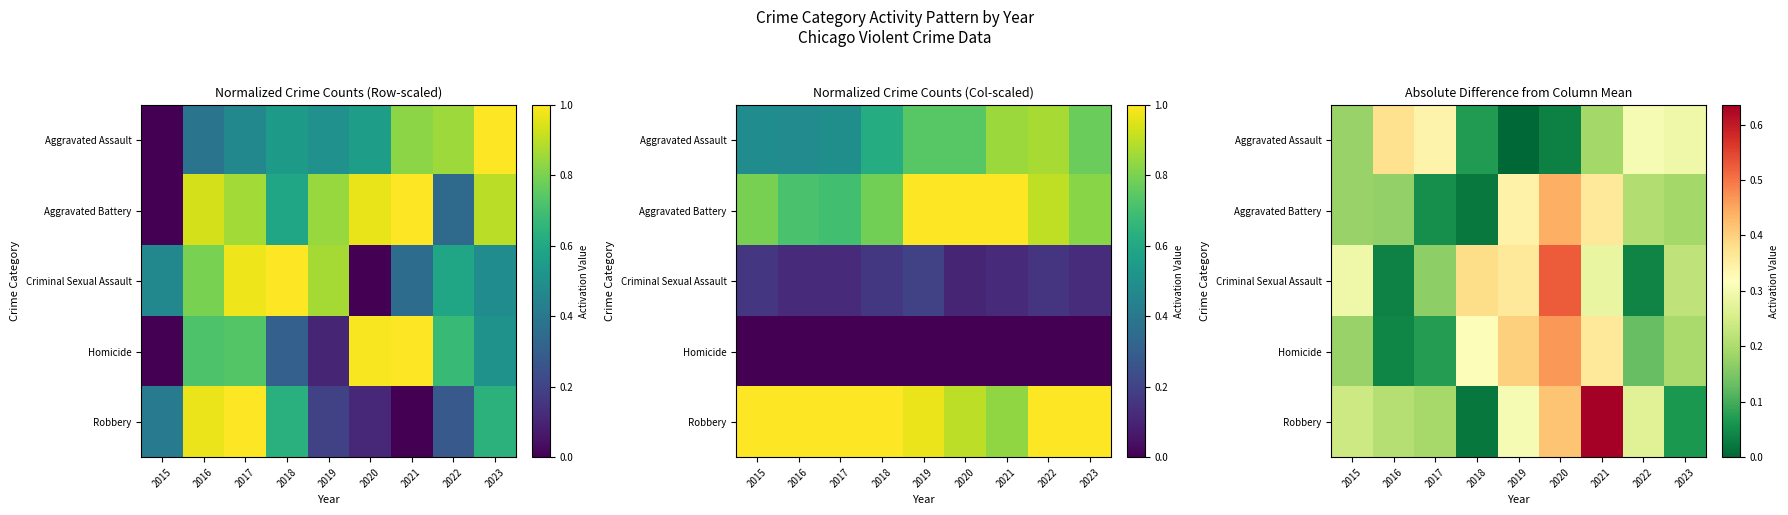

Which label corresponds to the smallest value in the chart?

2019